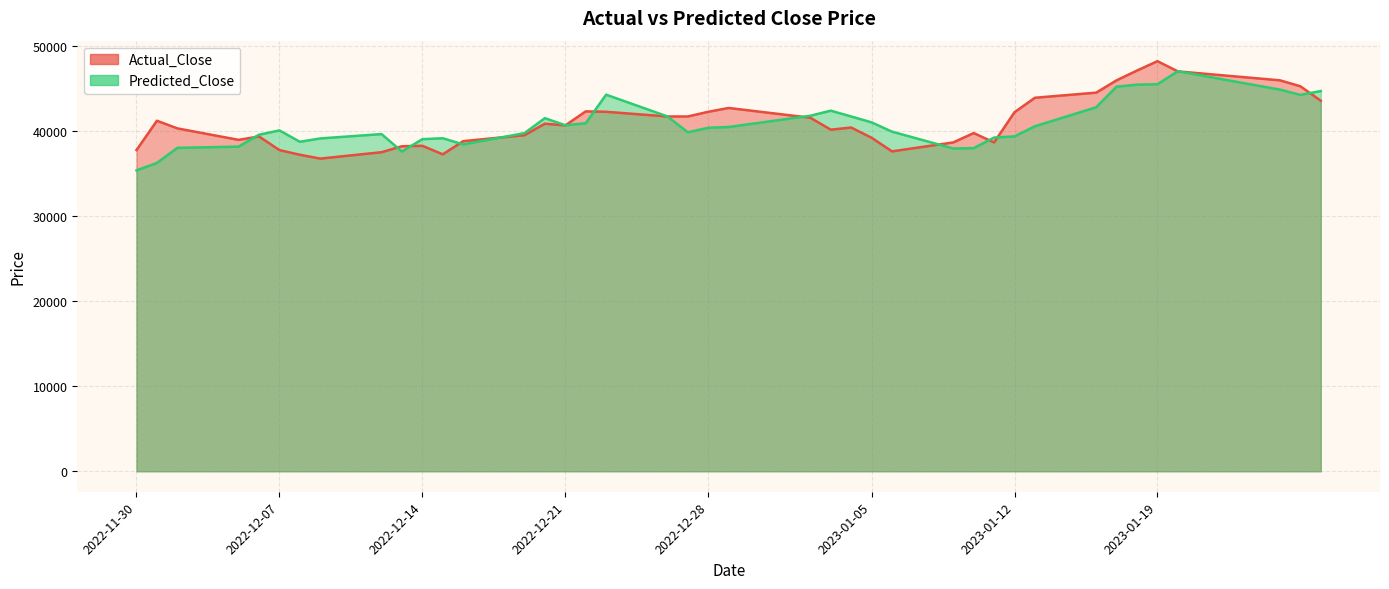

Which series has the largest total across all categories?

Actual_Close